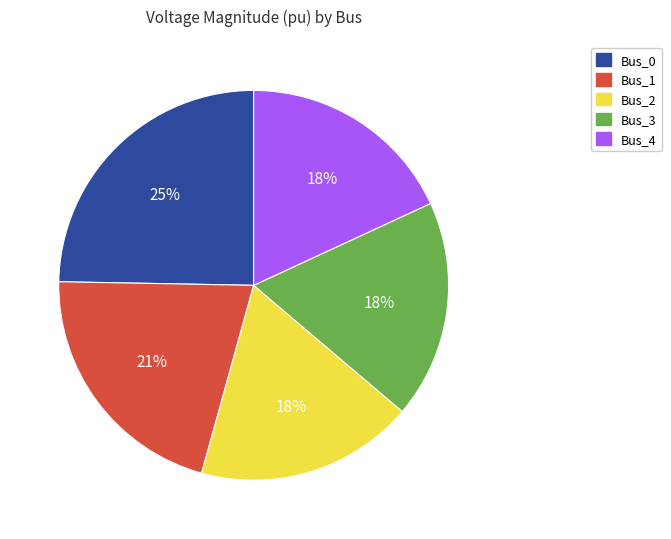

The Bus_3 slice represents 5% of the pie. True or false?

False